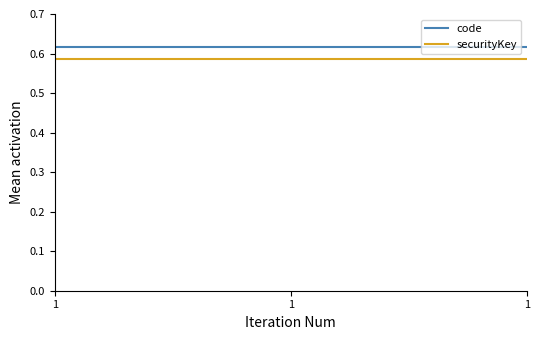

Which has a higher value, 1 or 1?

1